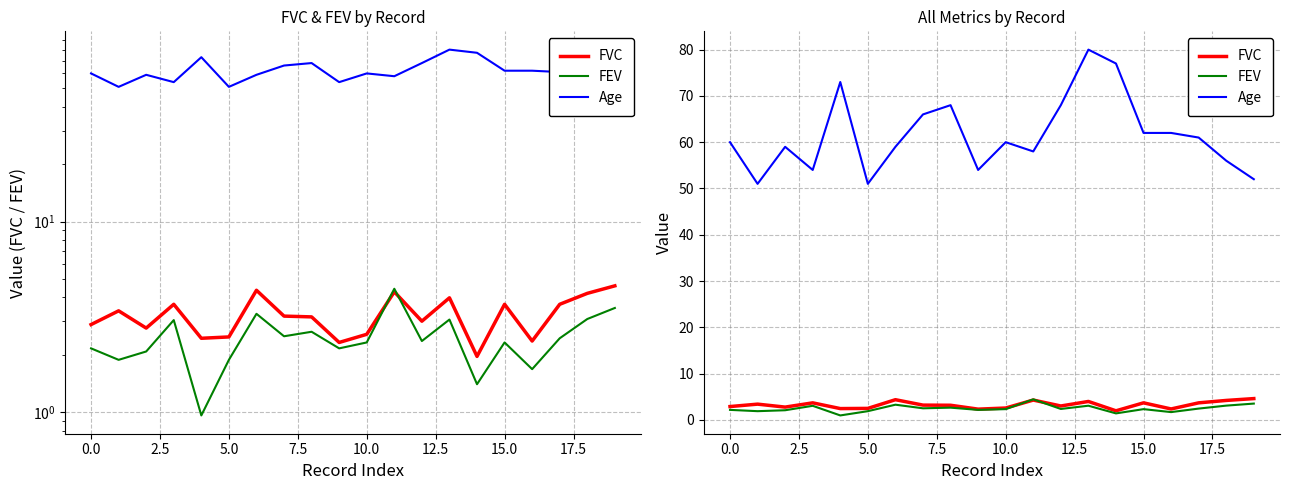

Reading left to right, what are all the values shown in this chart?

FVC: 2.9	3.4	2.8	3.7	2.4	2.5	4.4	3.2	3.2	2.3	2.6	4.3	3.0	4.0	2.0	3.7	2.4	3.7	4.2	4.6
FEV: 2.2	1.9	2.1	3.0	1.0	1.9	3.3	2.5	2.6	2.2	2.3	4.4	2.4	3.1	1.4	2.3	1.7	2.4	3.1	3.5
Age: 60.0	51.0	59.0	54.0	73.0	51.0	59.0	66.0	68.0	54.0	60.0	58.0	68.0	80.0	77.0	62.0	62.0	61.0	56.0	52.0